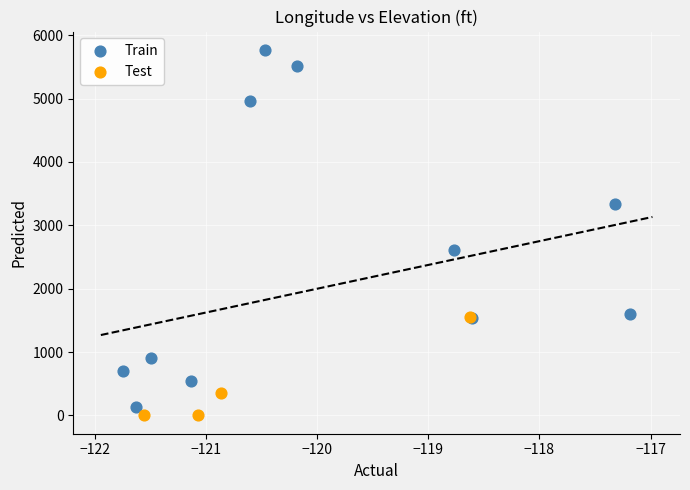

Which series reaches the maximum Y coordinate?

Train